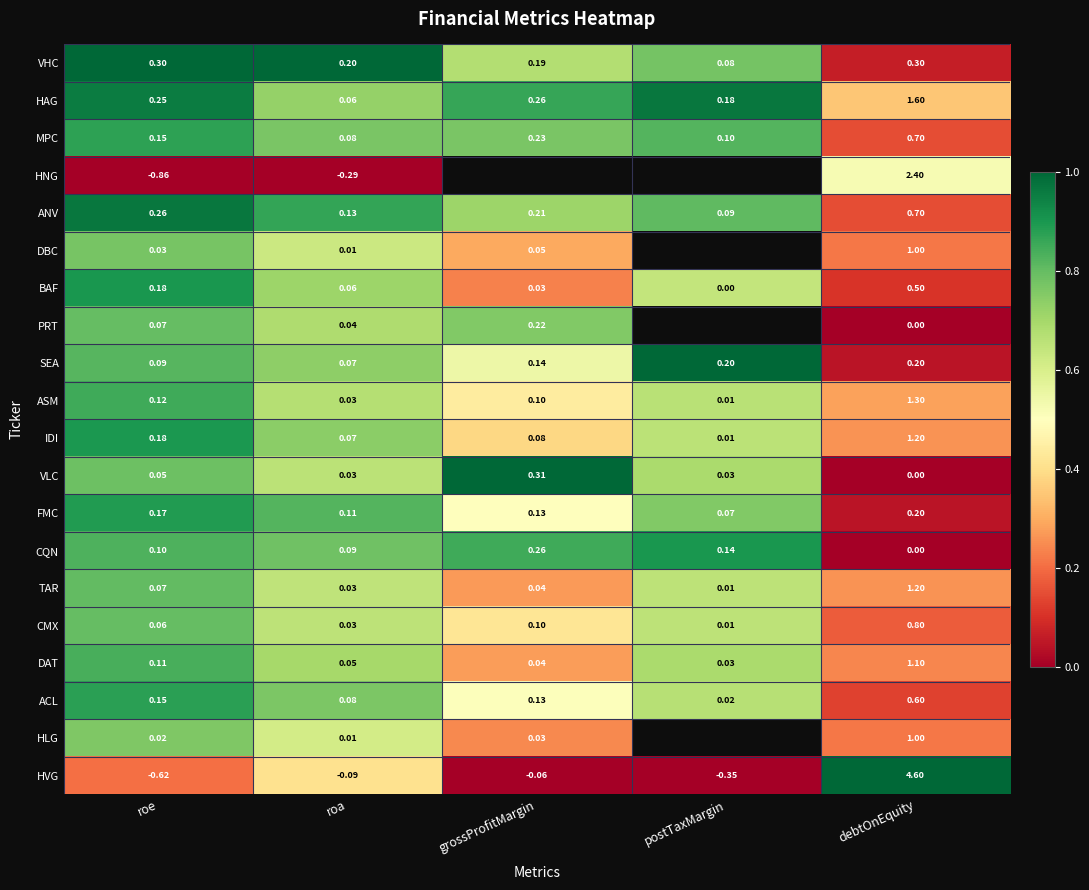

At how many categories does at least one series exceed 0?

5